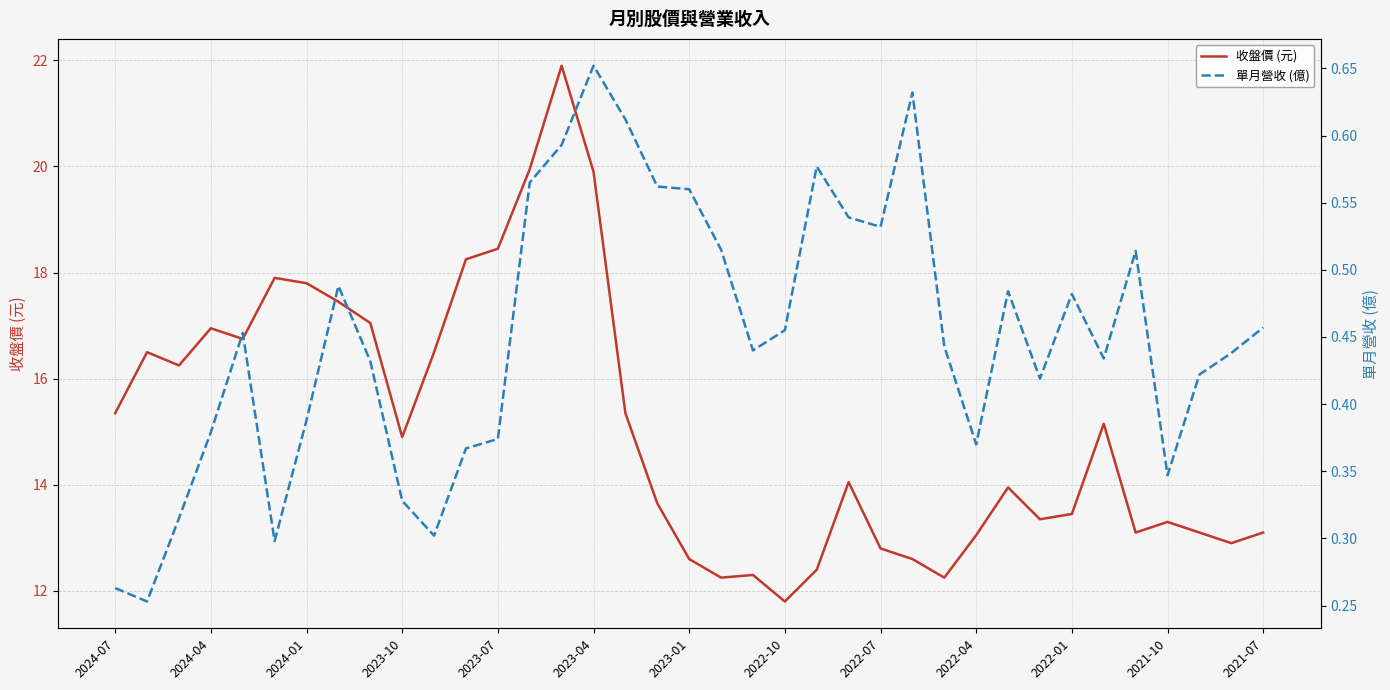

How many interior local valleys does the 單月營收 (億) series have?

9